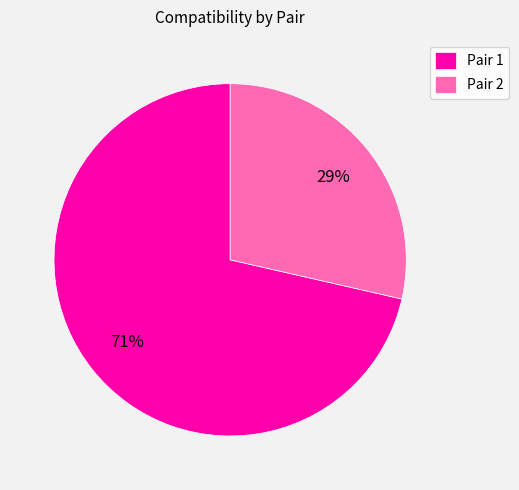

Combined, do Pair 2 and Pair 1 account for over 50%?

Yes